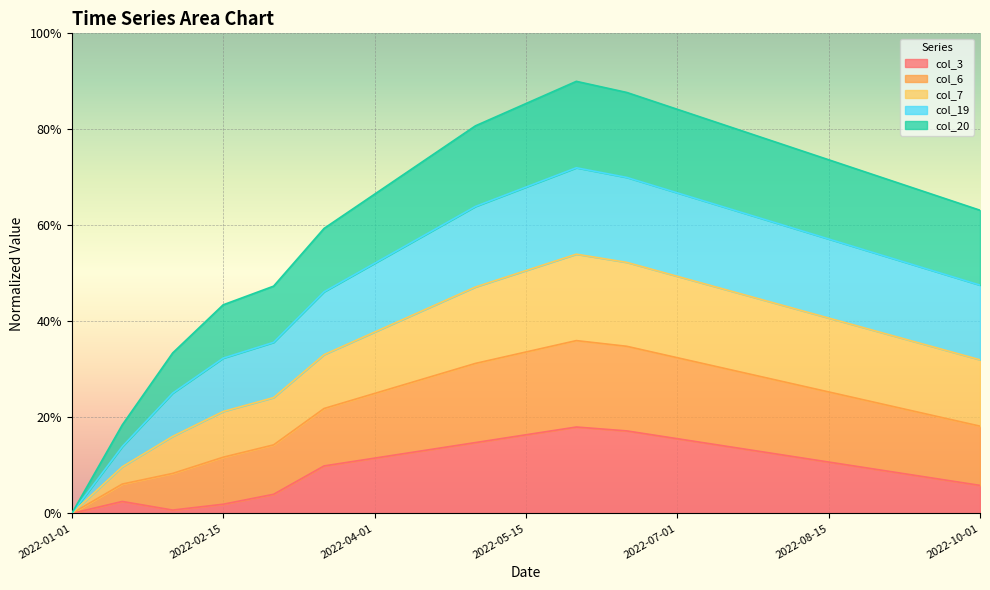

True or false: col_3 has more than 2 points higher than both neighbors.

False